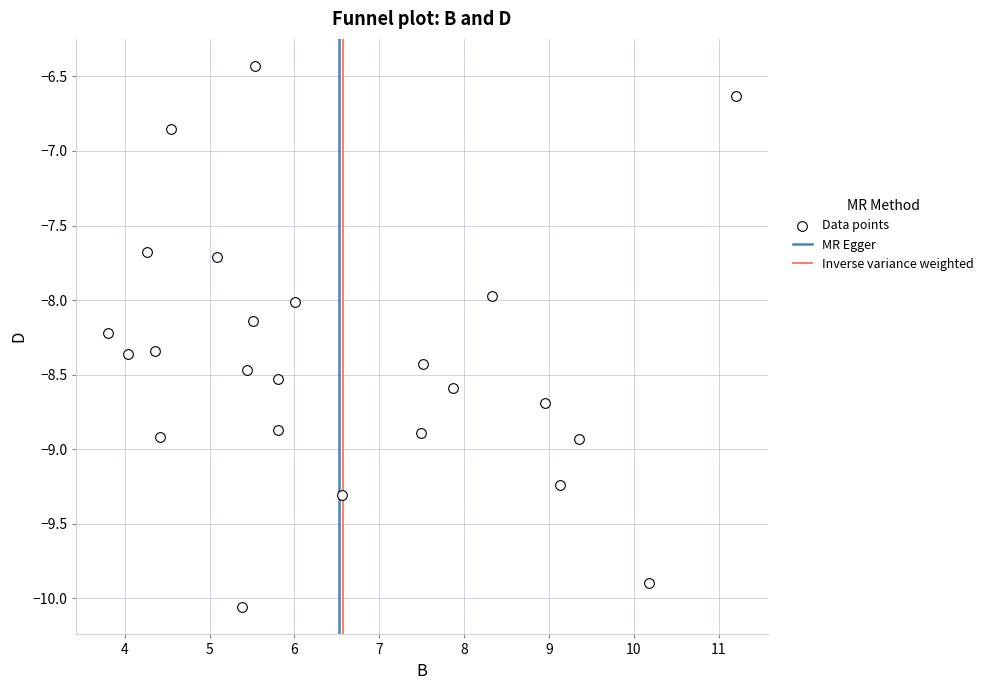

What is the range of Y values (max minus min)?

3.6